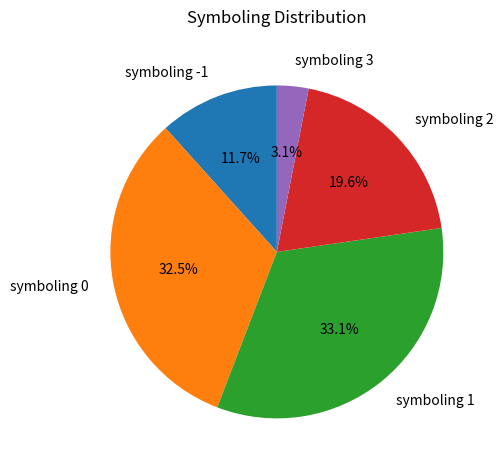

What is the ratio of the value at symboling 2 to the value at symboling 0?

0.6